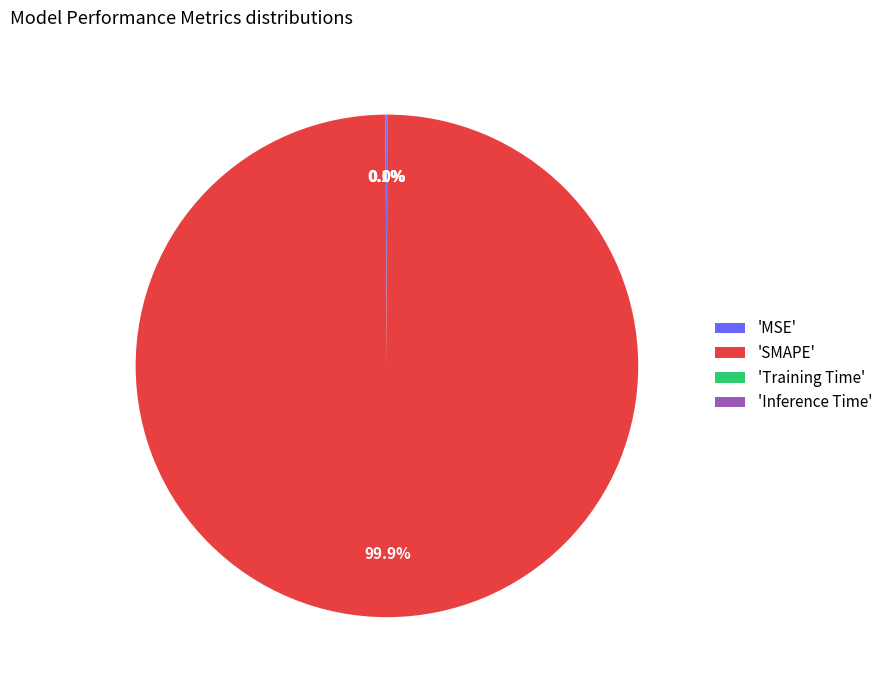

What is the majority slice?

'SMAPE'